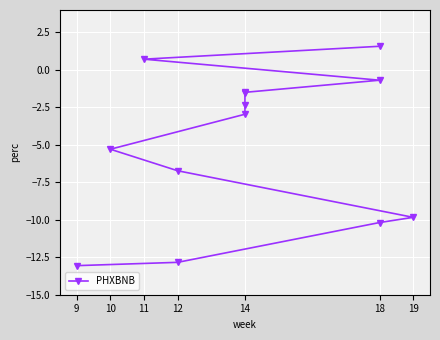

True or false: there are more than 0 points higher than both neighbors.

False